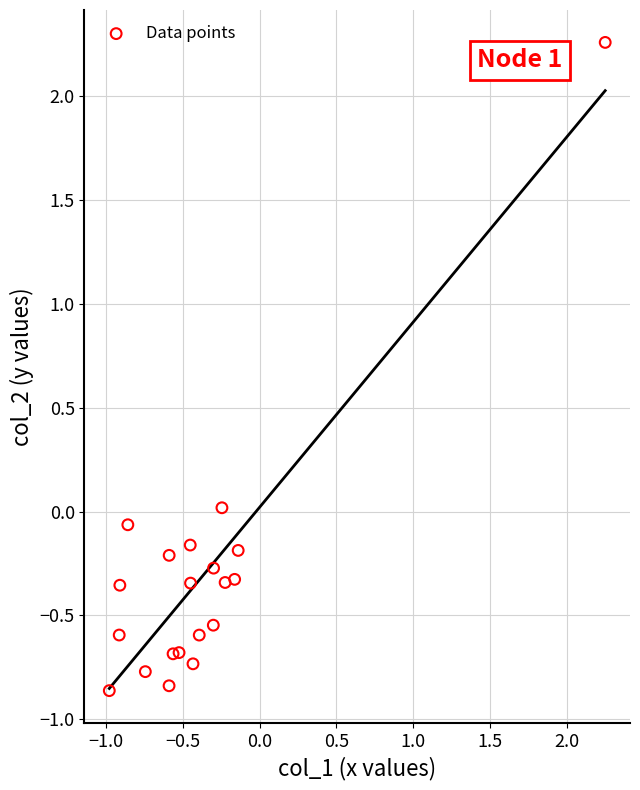

What is the range of Y values (max minus min)?

3.1